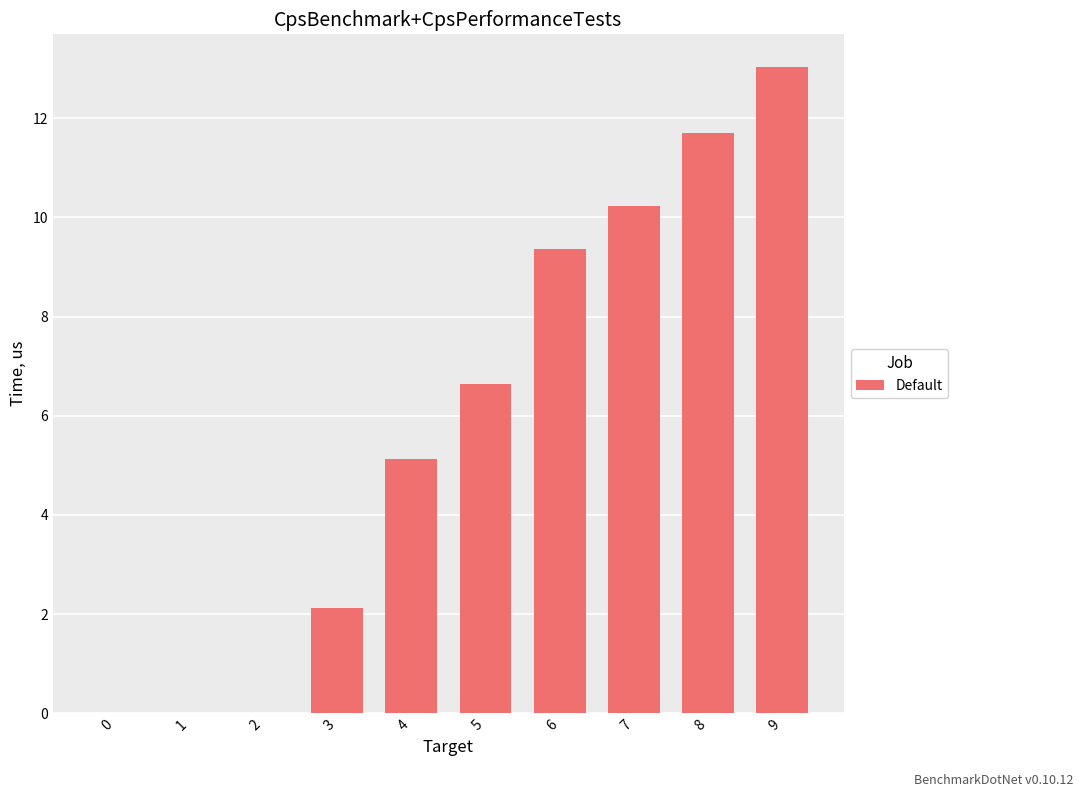

Which label corresponds to the largest value in the chart?

9